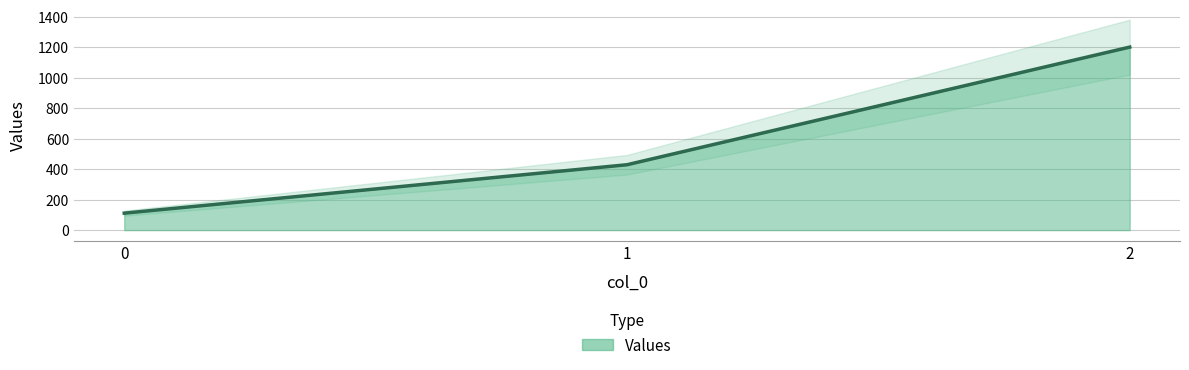

Is it true that the value at 0 is 175.3?

False